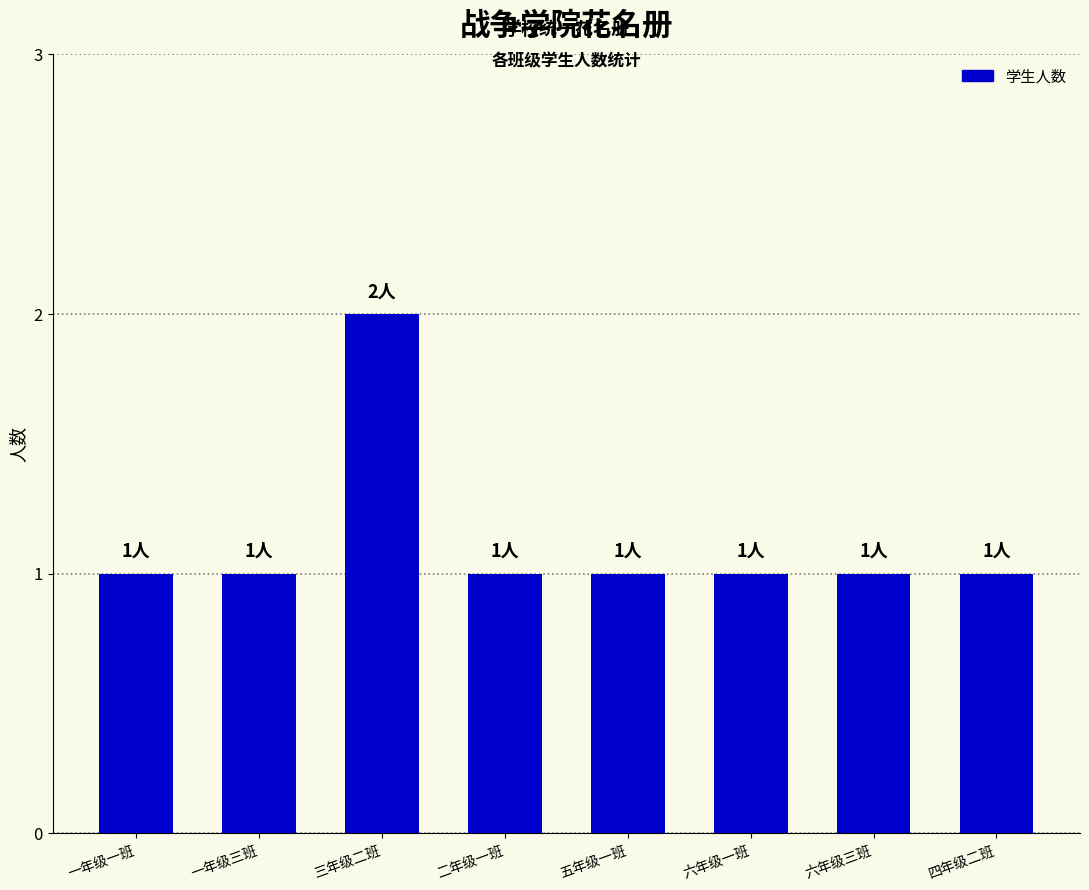

Reading right to left, what are all the values shown in this chart?

1	1	1	1	1	2	1	1